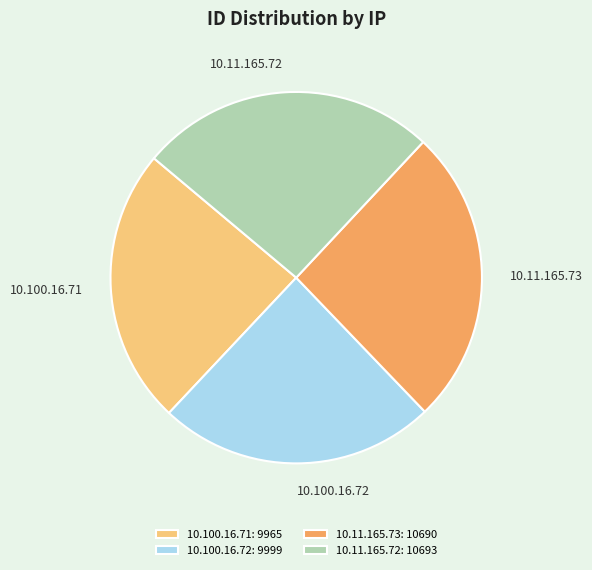

Is there any slice that represents more than half of the pie?

No